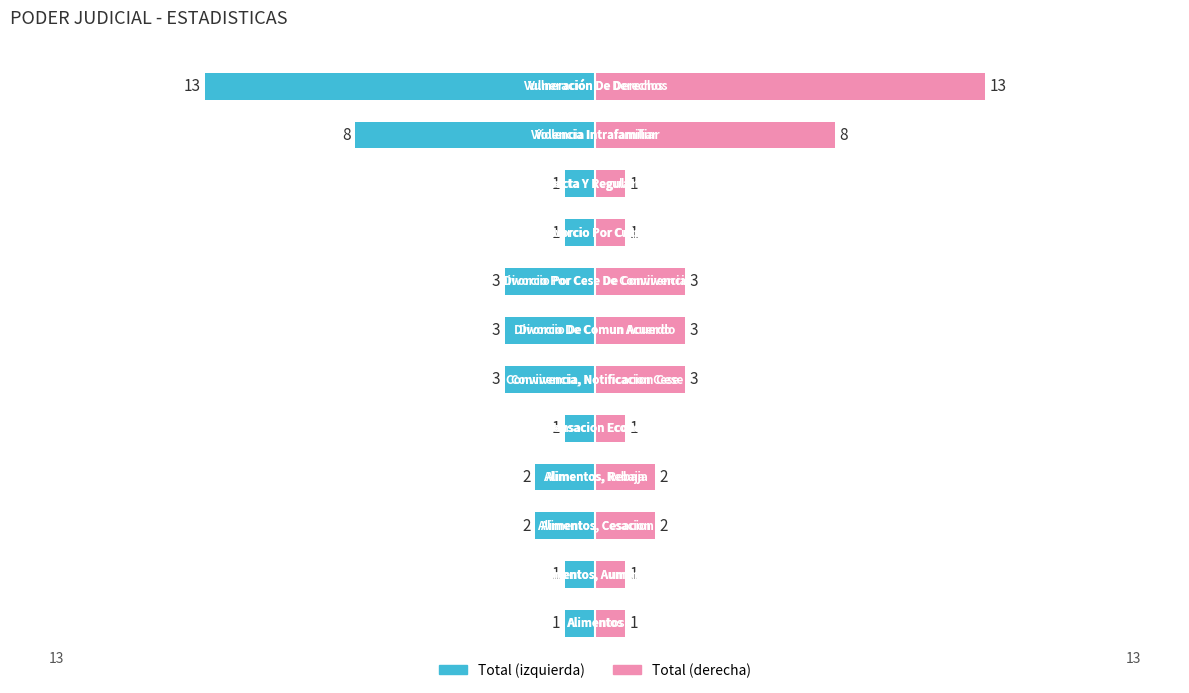

Is the value of Left at 10 greater than the value of Right at 0?

No